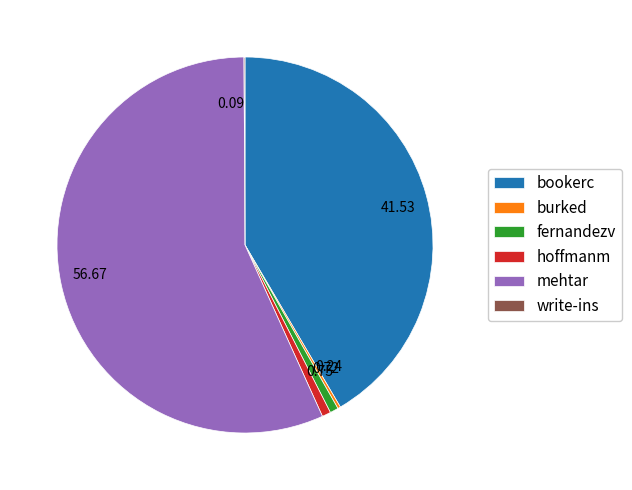

Which has a higher value, 0.72 or 41.53?

41.53